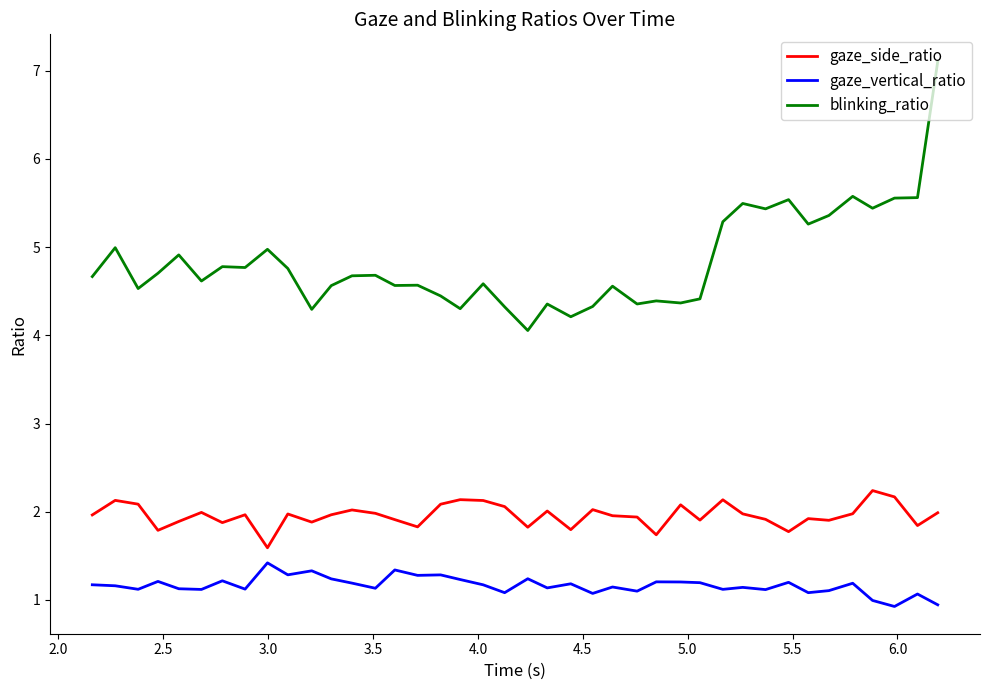

How many lines are shown in the chart?

3